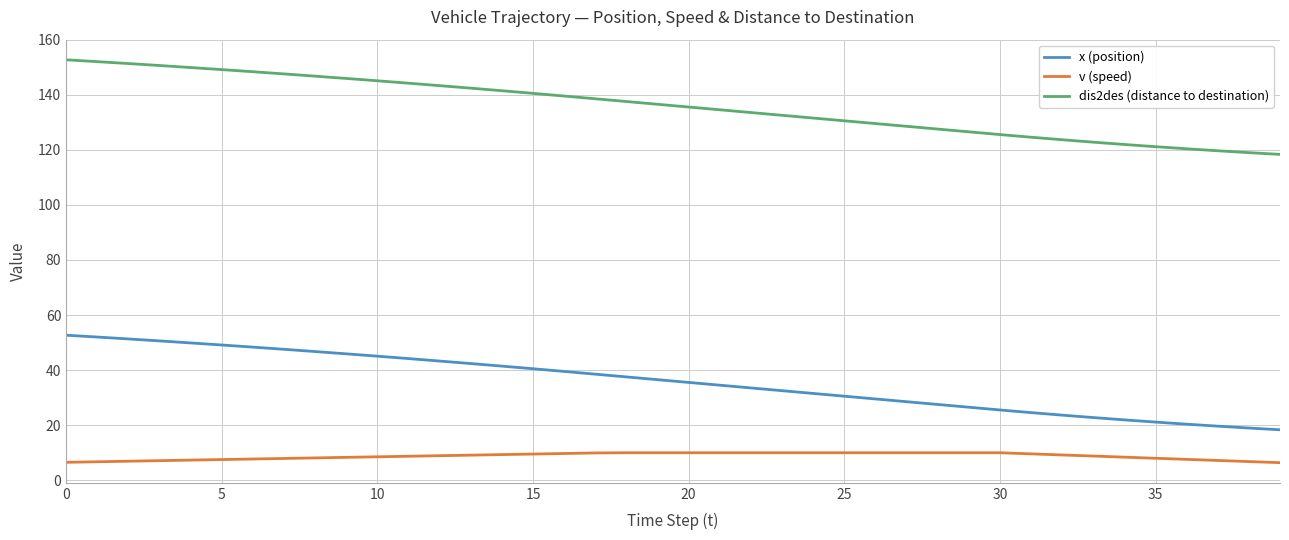

What is the difference between the maximum and second lowest values in the dis2des (distance to destination) series?

33.7